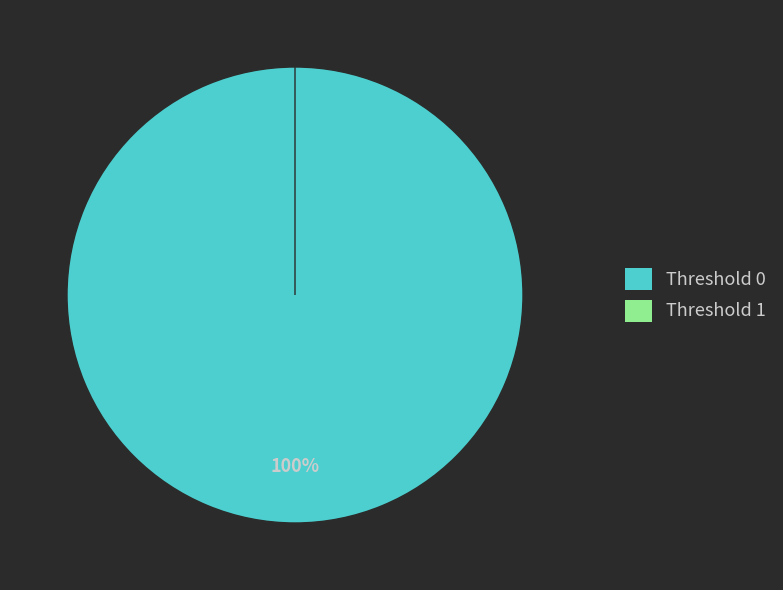

Rank the categories by value from highest to lowest.

0, 1